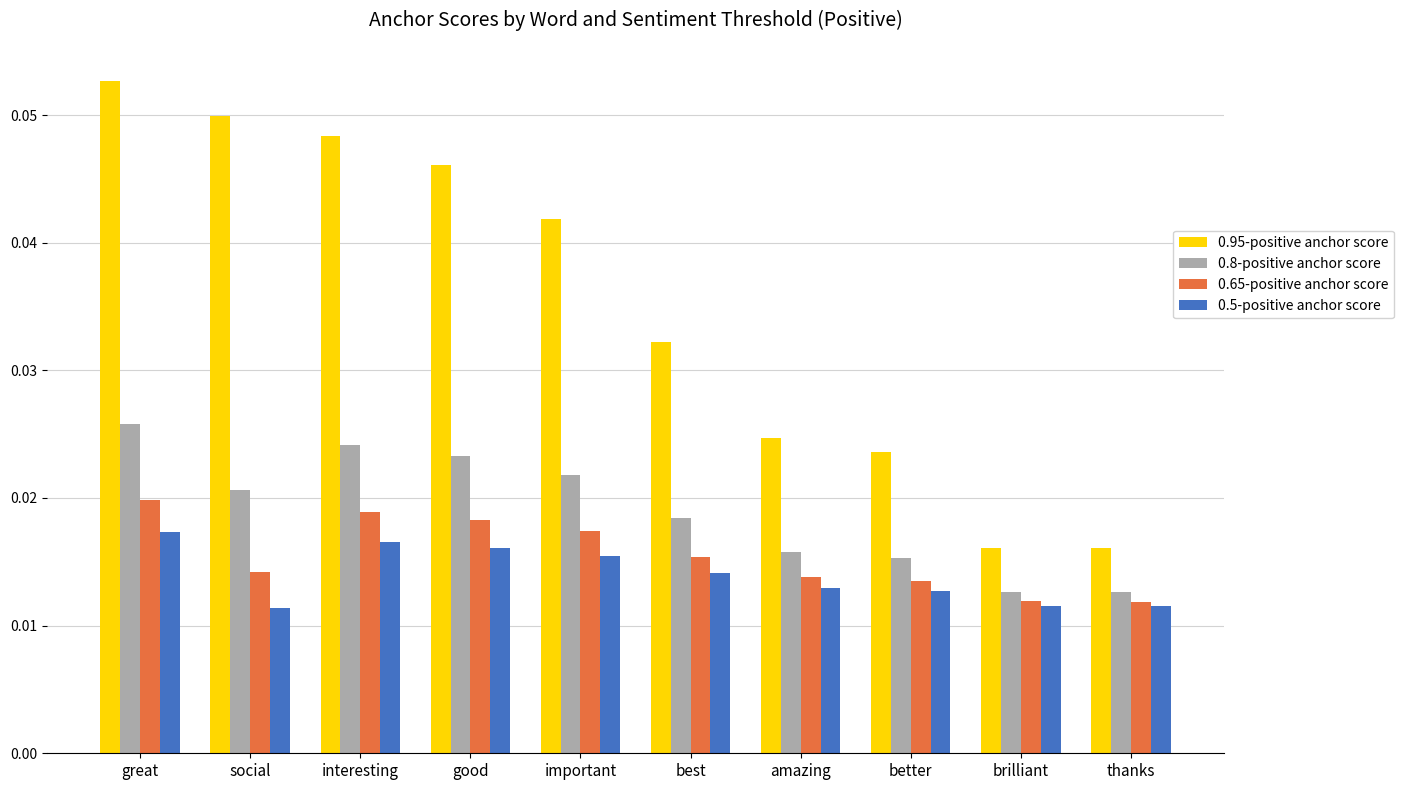

What is the label of the 5th bar from the right?

best